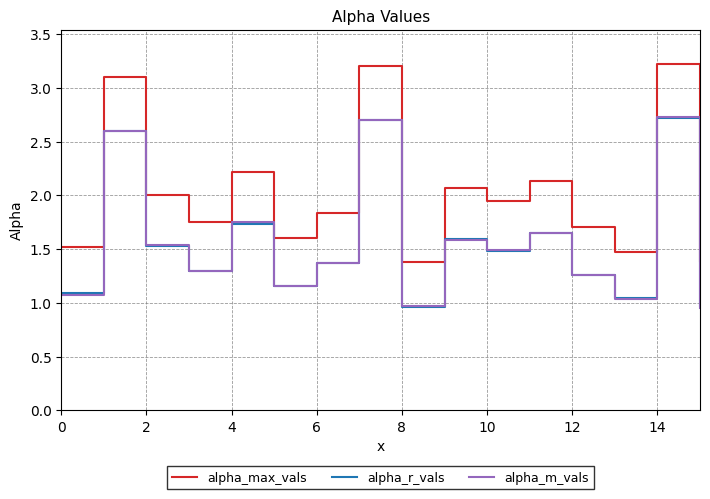

True or false: alpha_r_vals and alpha_max_vals intersect in this chart.

False